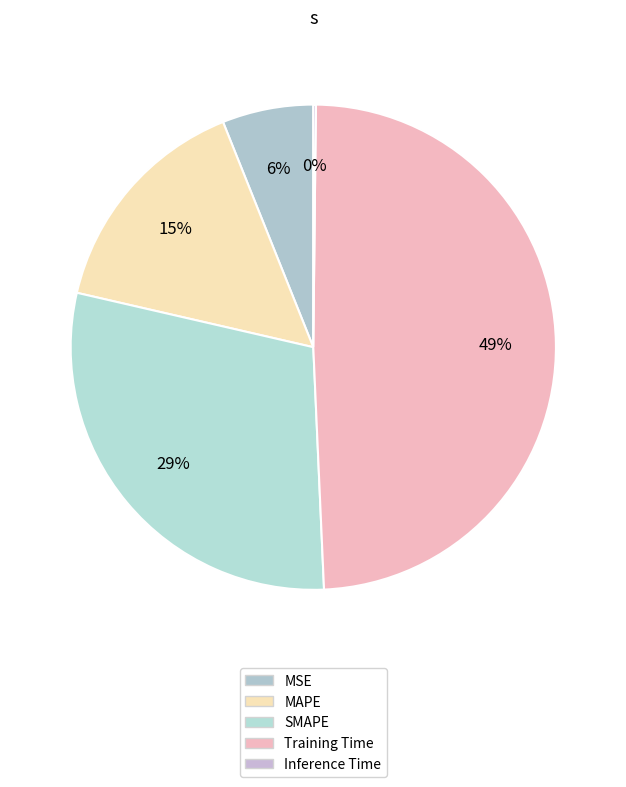

Is it true that Inference Time is 0% of the pie?

True